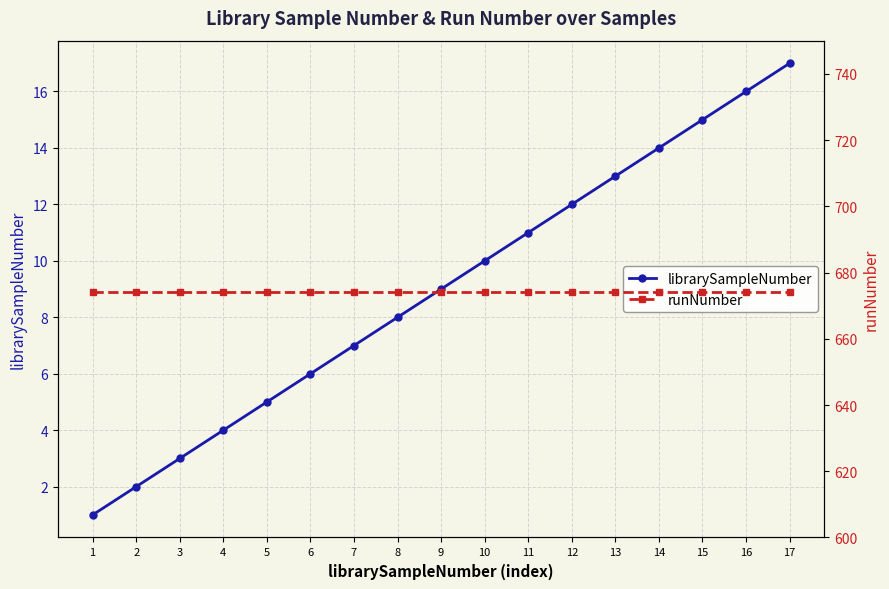

How many lines are shown in the chart?

2